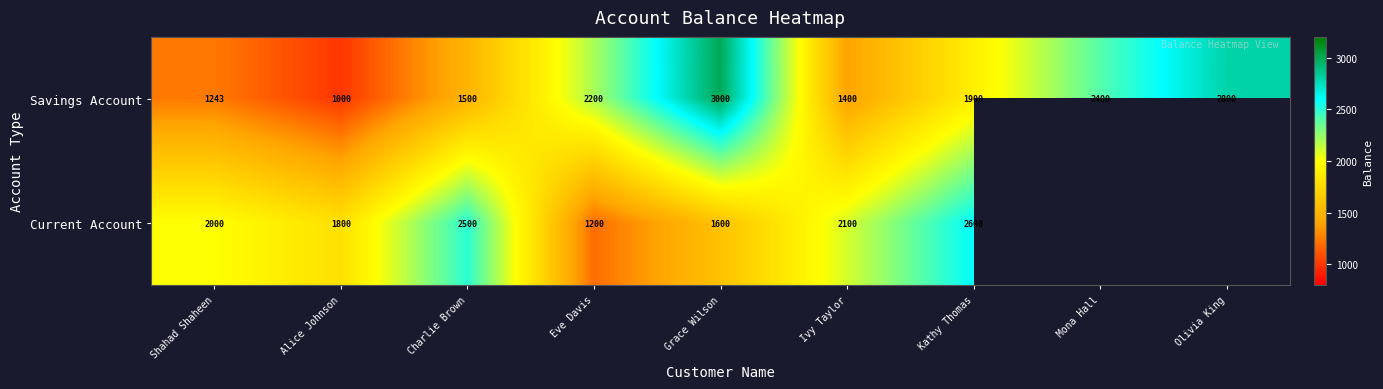

At which label does Savings Account reach its minimum?

Alice Johnson